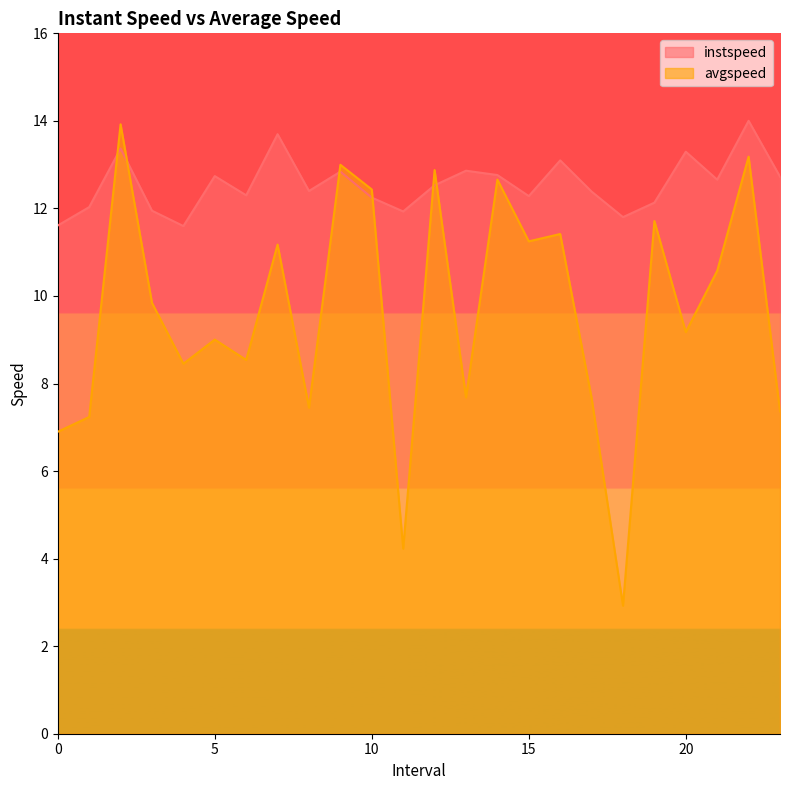

How many values in the avgspeed series are below 9?

10